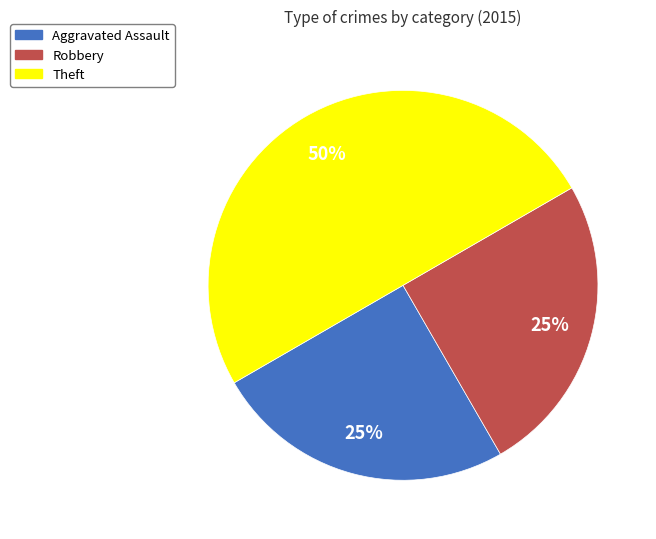

What percentage is the Robbery slice, to the nearest percent?

25%